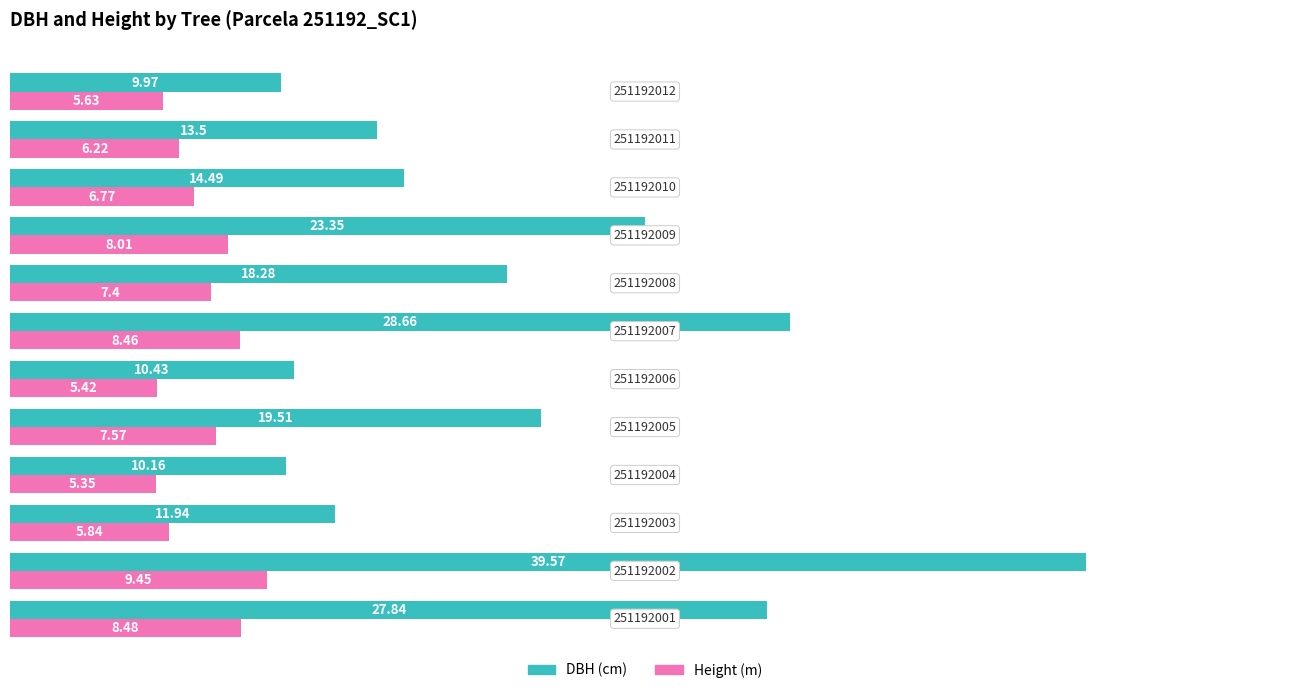

Which series has the largest range (max minus min)?

DBH (cm)